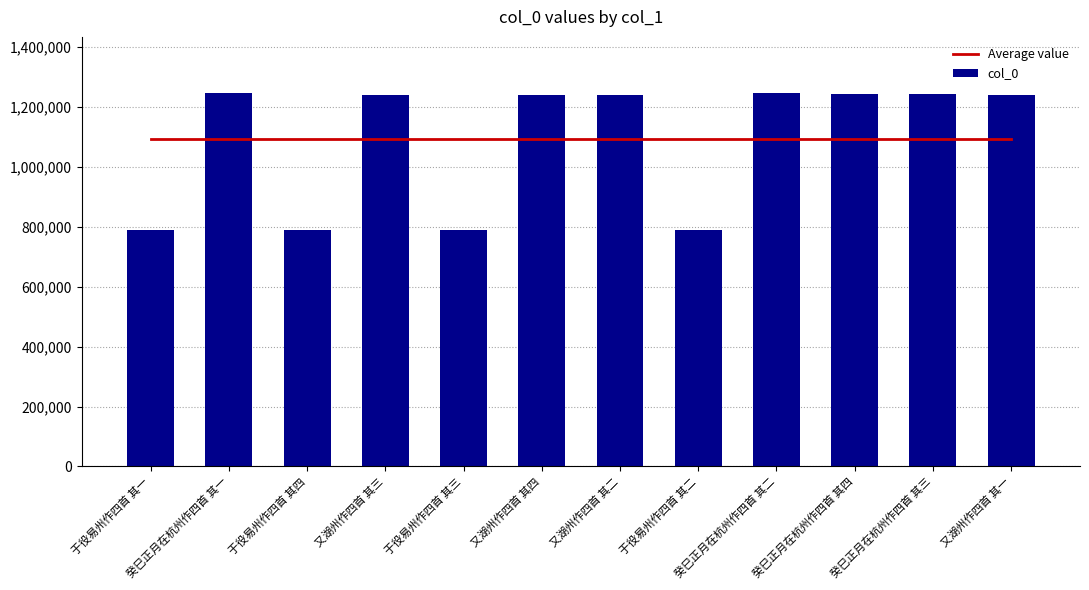

Between 于役易州作四首 其二 and 又湖州作四首 其四, which is larger?

于役易州作四首 其二